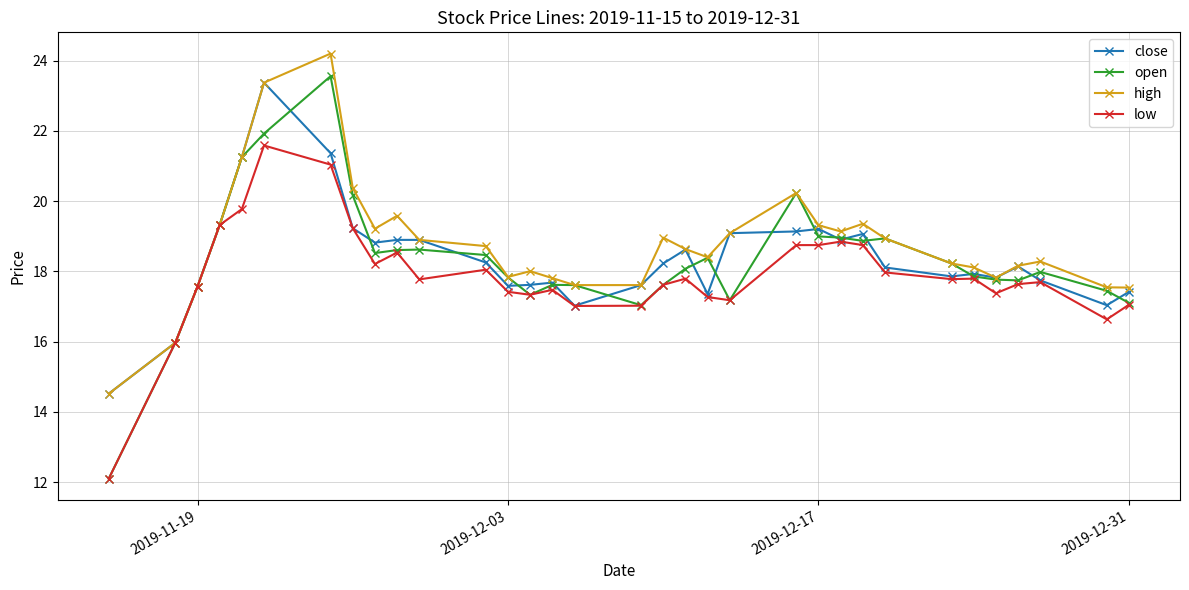

How many categories are shown in the chart?

33